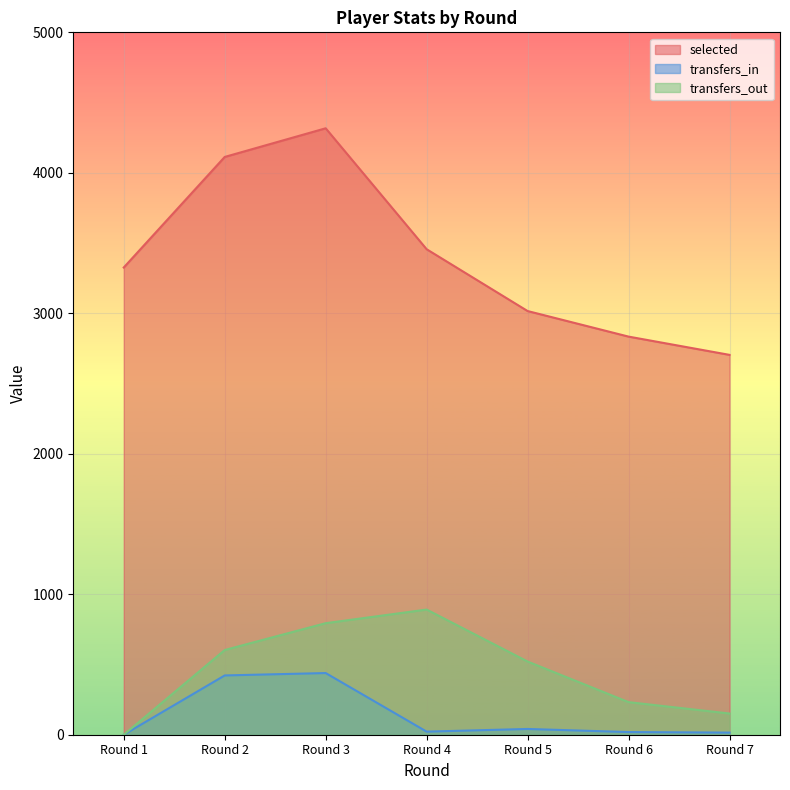

How many lines are shown in the chart?

3